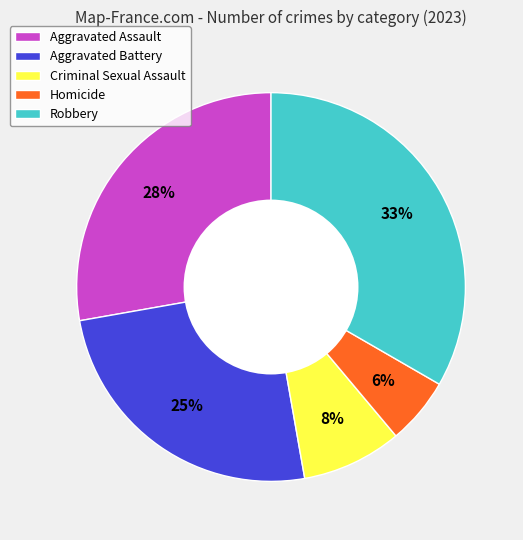

The Aggravated Battery slice represents 25% of the pie. True or false?

True